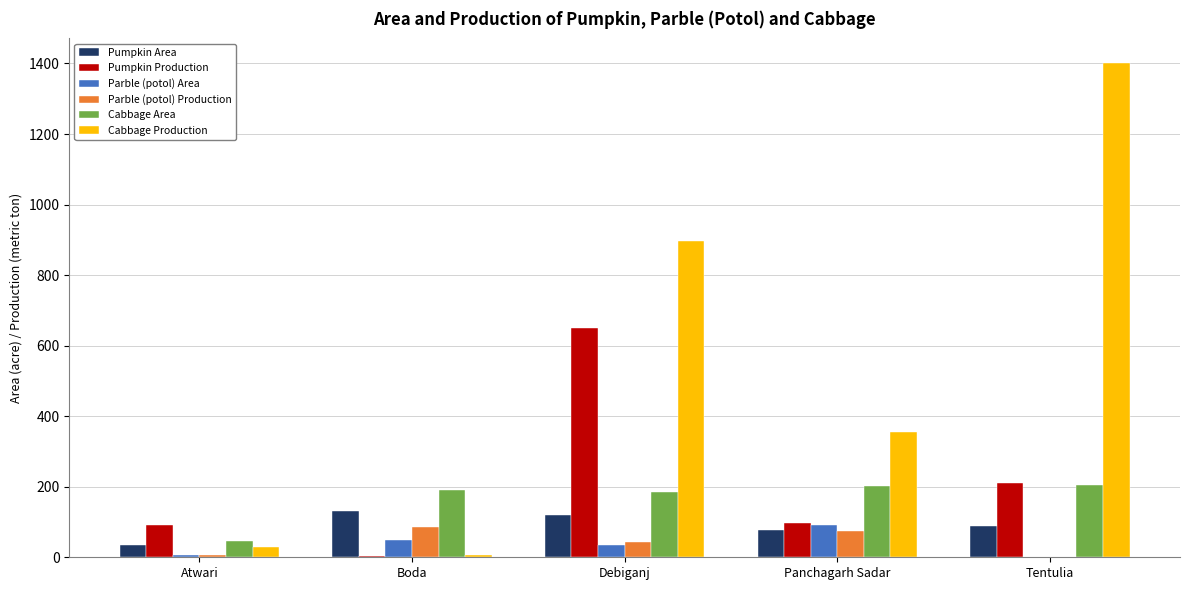

The value of Pumpkin Production at Debiganj is 325.9. True or false?

False